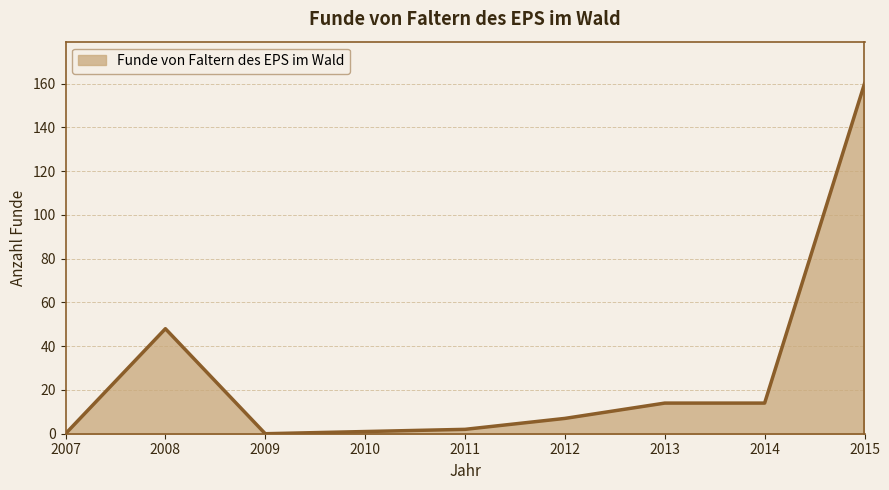

Reading left to right, what are all the values shown in this chart?

2007=0	2008=48	2009=0	2010=1	2011=2	2012=7	2013=14	2014=14	2015=160